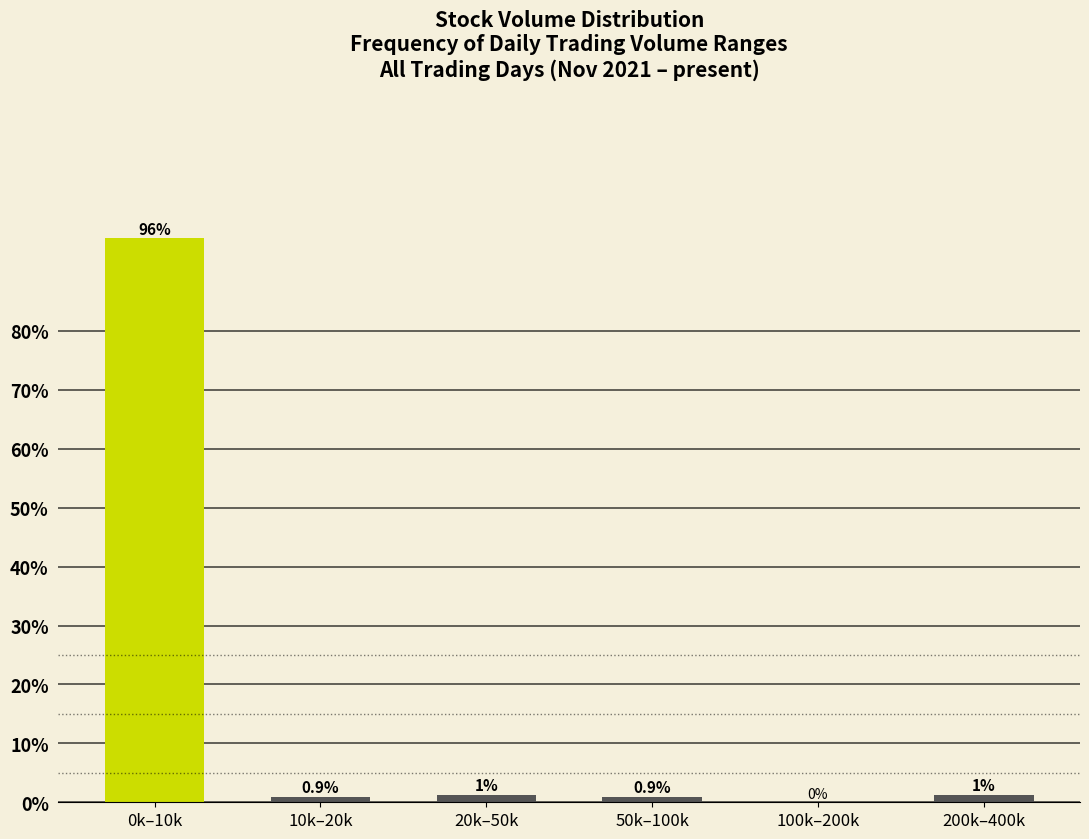

The chart shows a value of 0.9 at 10k–20k. True or false?

True